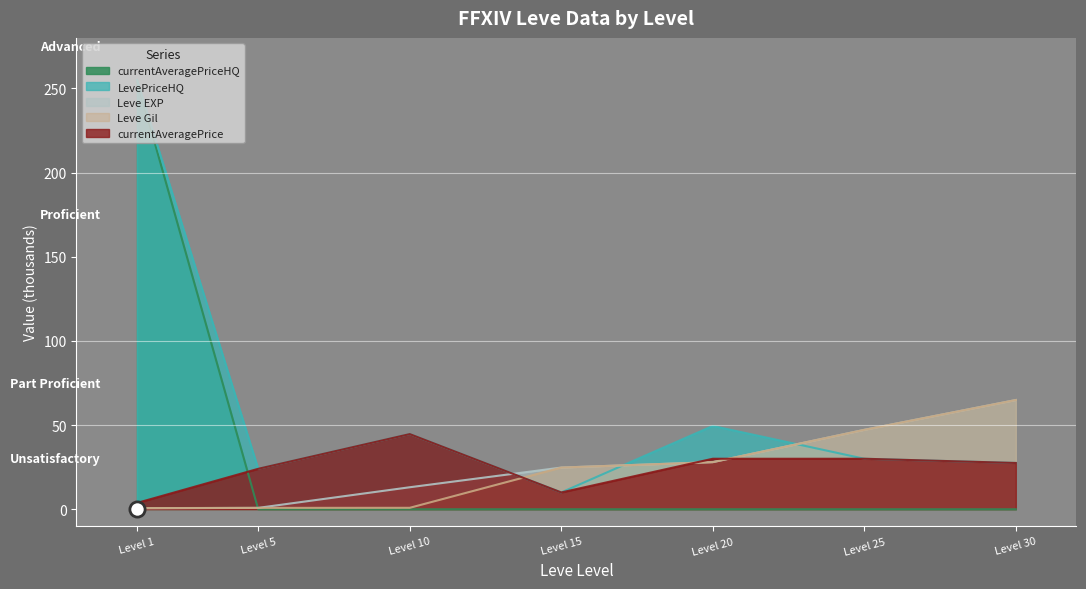

Which series contains the lowest Y value?

currentAveragePriceHQ